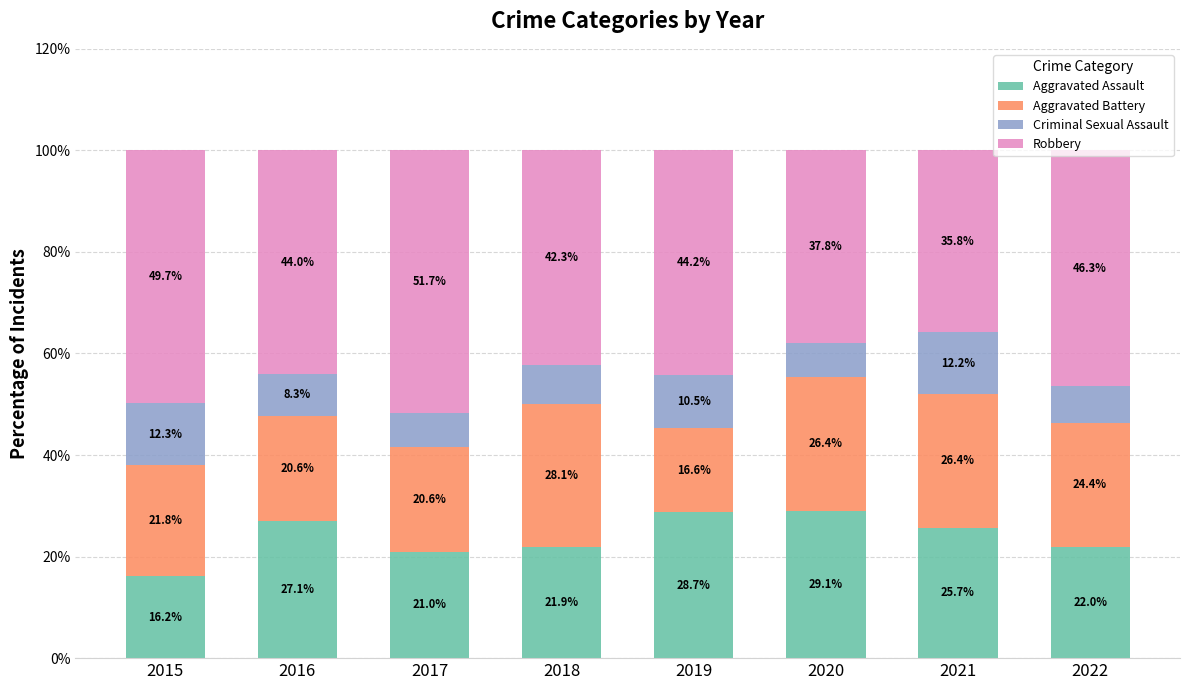

At which label does Aggravated Assault reach its peak?

2020